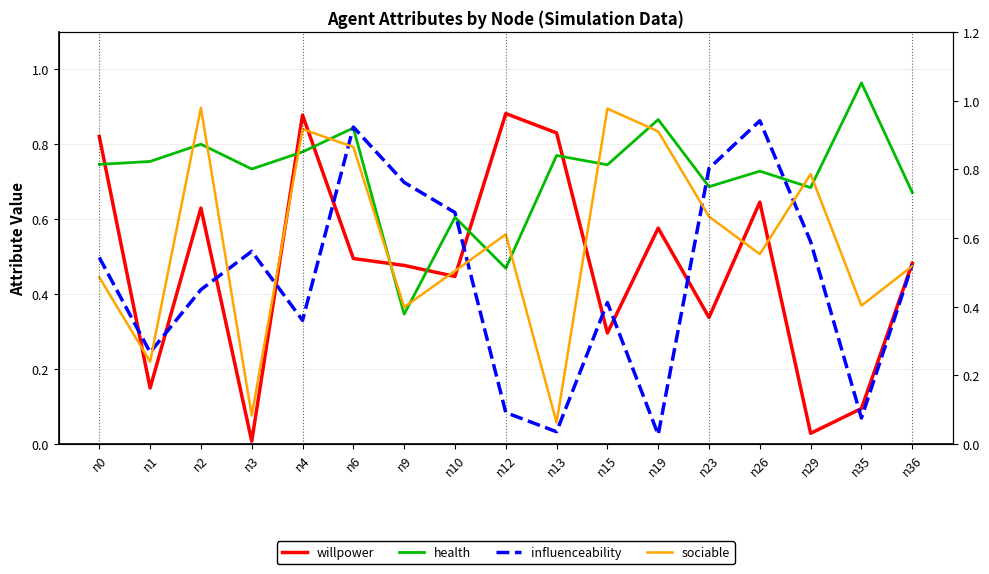

At which category does health reach its first local peak?

n2